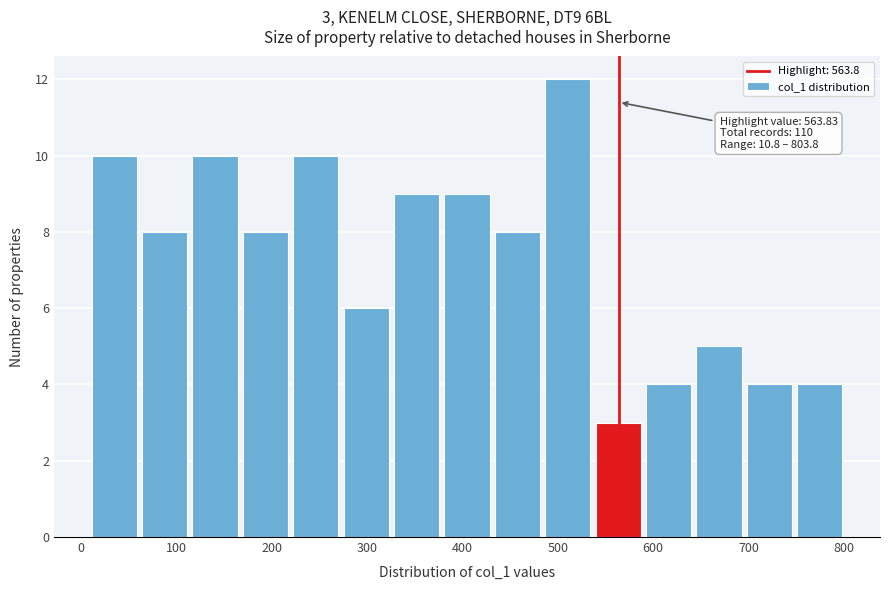

Over which range of the x-axis is the bar tallest?

490 to 540